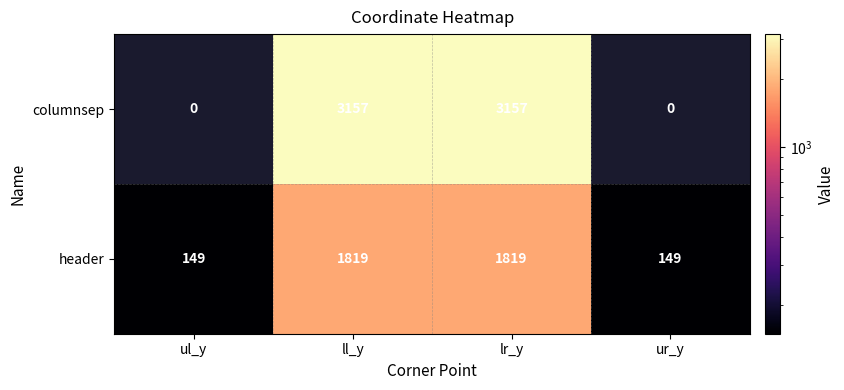

What is the greatest value displayed?

3157